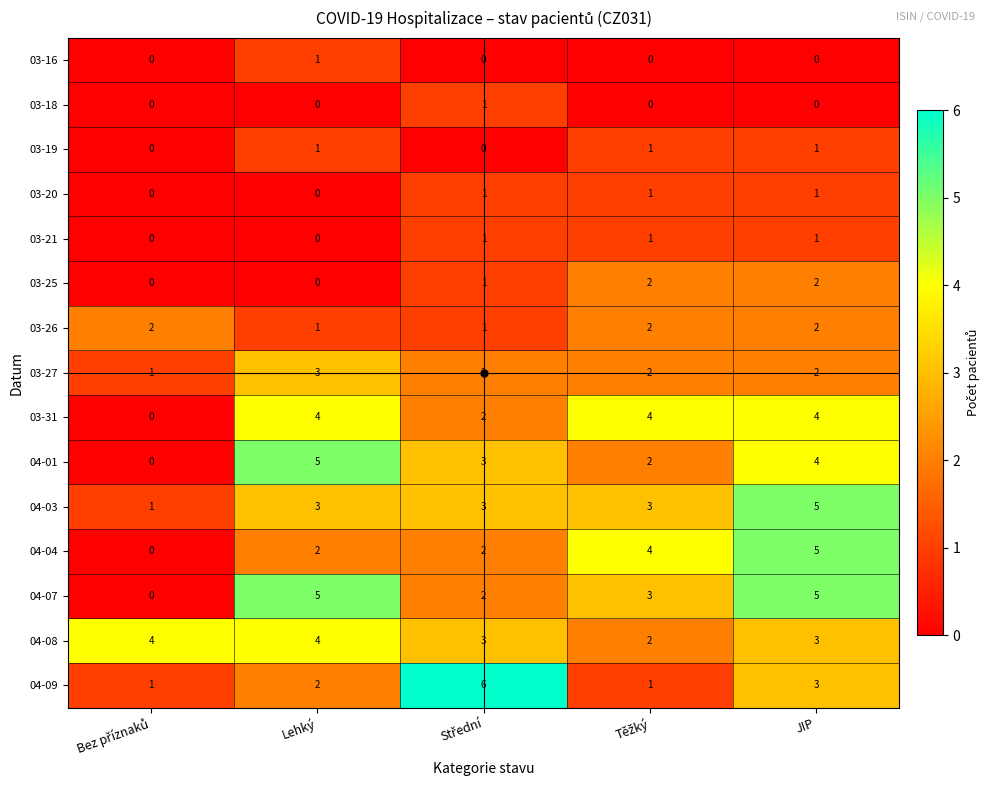

At which label does 04-07 first exceed 3?

Lehký